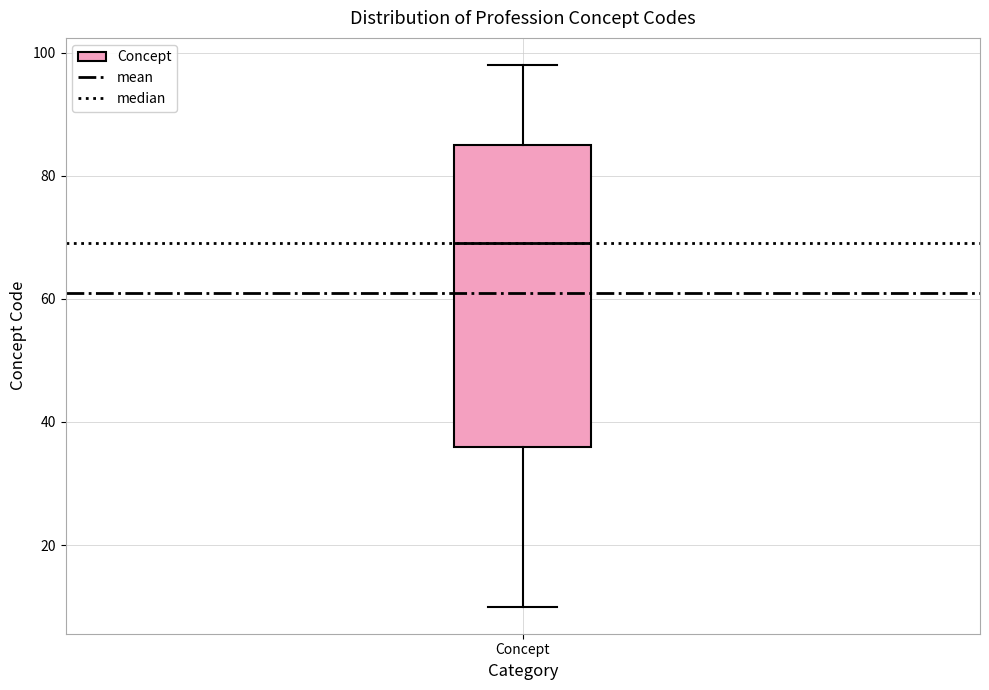

Read this box plot against the y-axis: the position of the median line, the range covered by the box, and the ends of both whiskers. The values are not printed on the chart, so give them approximately, as read against the axis.

median 70, box 36 to 86, whiskers 10 to 98